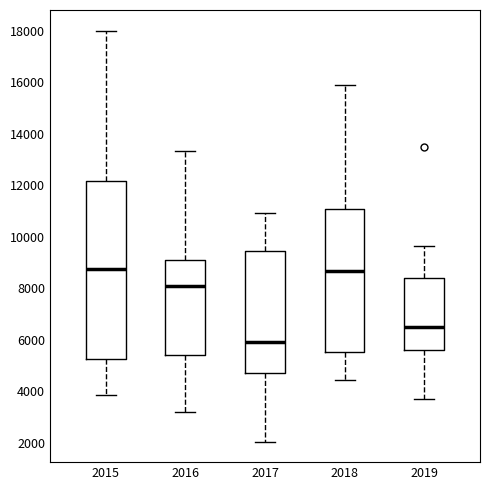

Where does the median line of the box at x = 2019 sit on the y-axis? The values are not printed on the chart, so give them approximately, as read against the axis.

6600